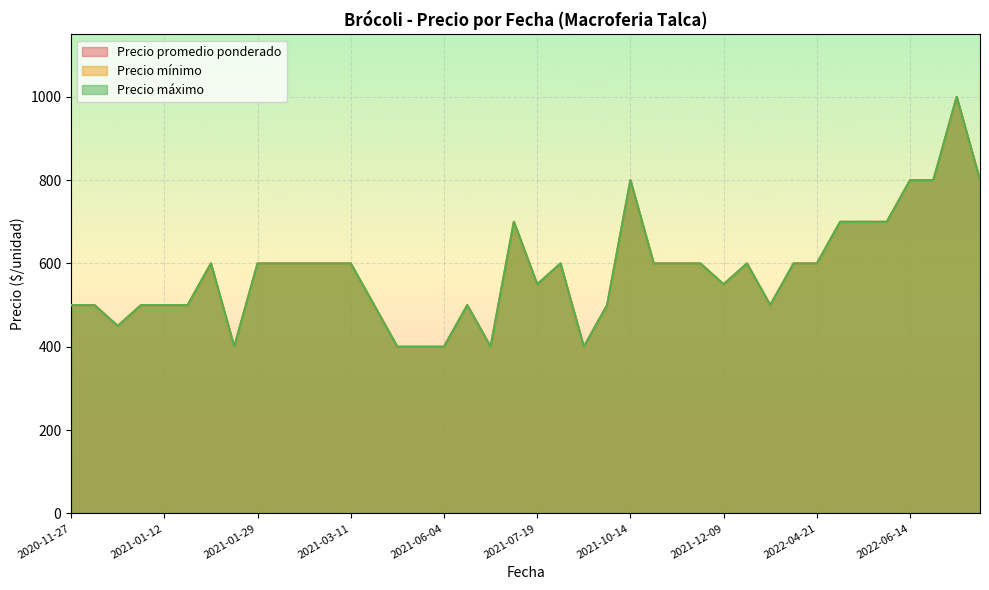

At which category does Precio promedio ponderado reach its first local valley?

2020-11-30